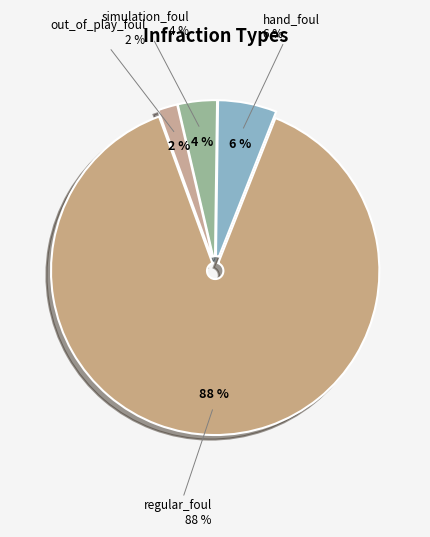

To the nearest percent, what is the average slice percentage?

25%